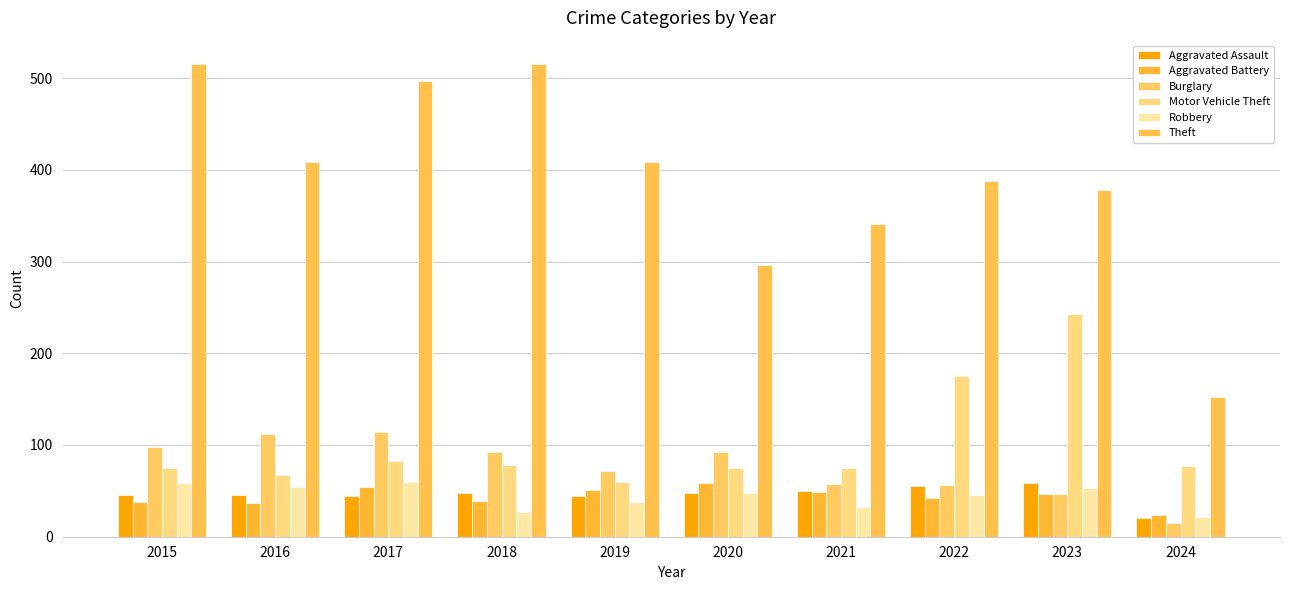

List the labels in order of Theft value, largest first.

2015, 2018, 2017, 2016, 2019, 2022, 2023, 2021, 2020, 2024